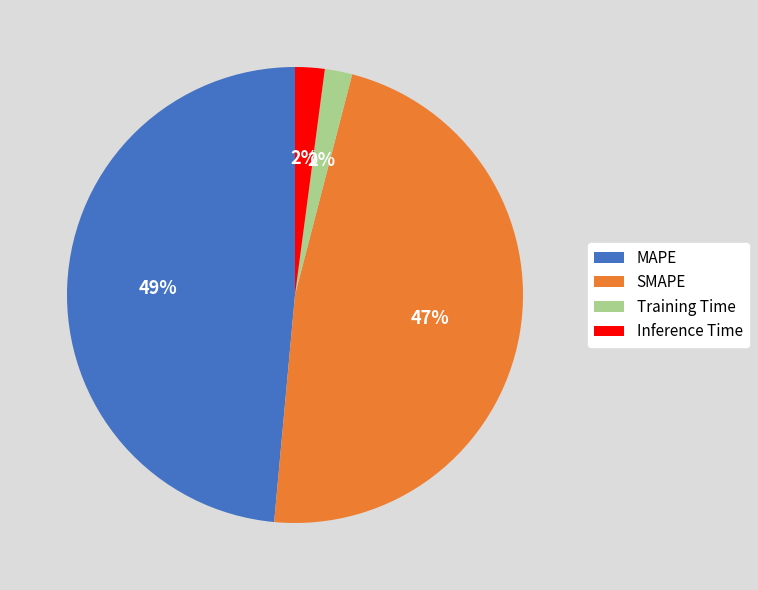

Which has a higher value, Inference Time or MAPE?

MAPE